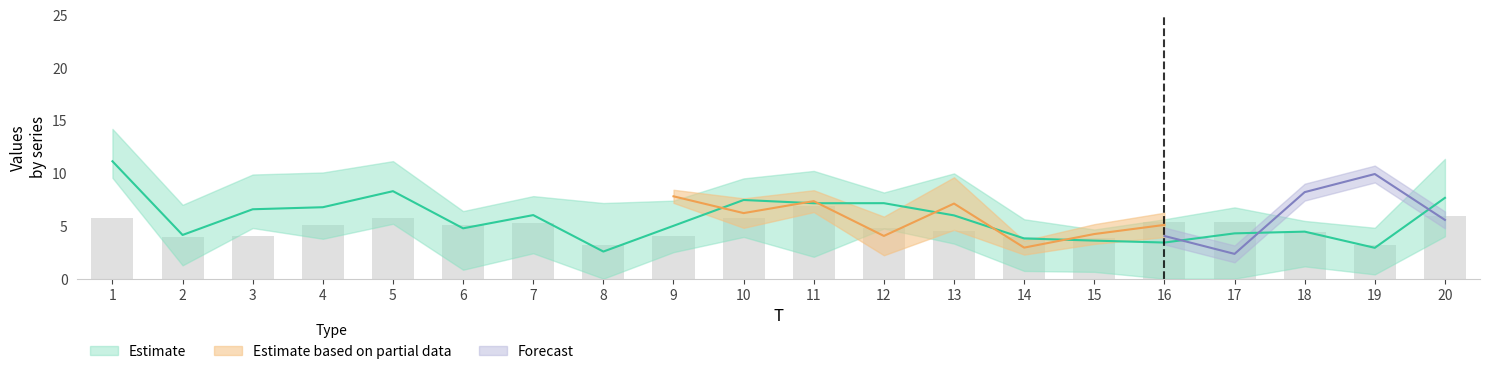

At which label does x3 first exceed 4?

1